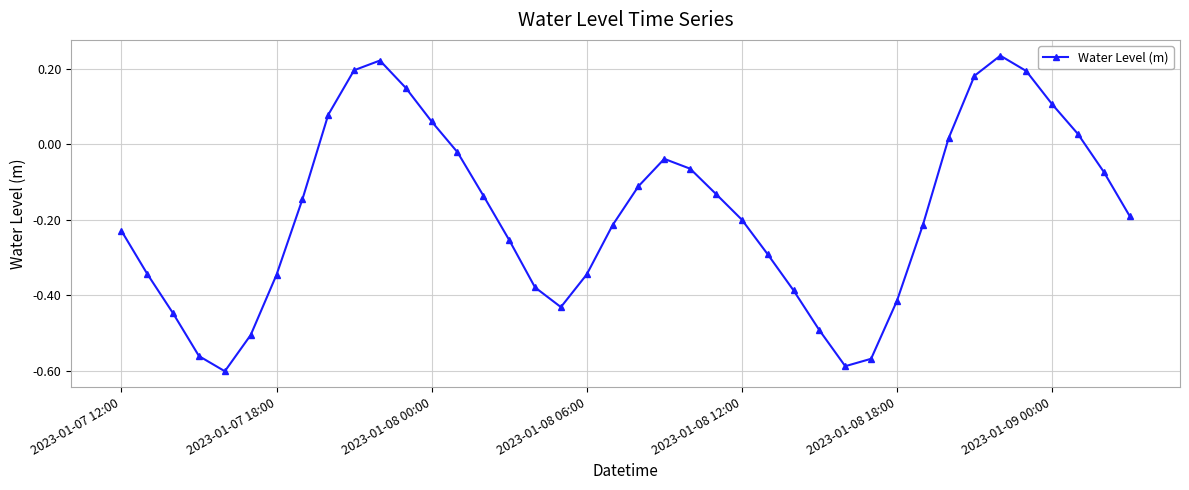

How many interior local valleys (lower than both neighbors) does the data have?

3